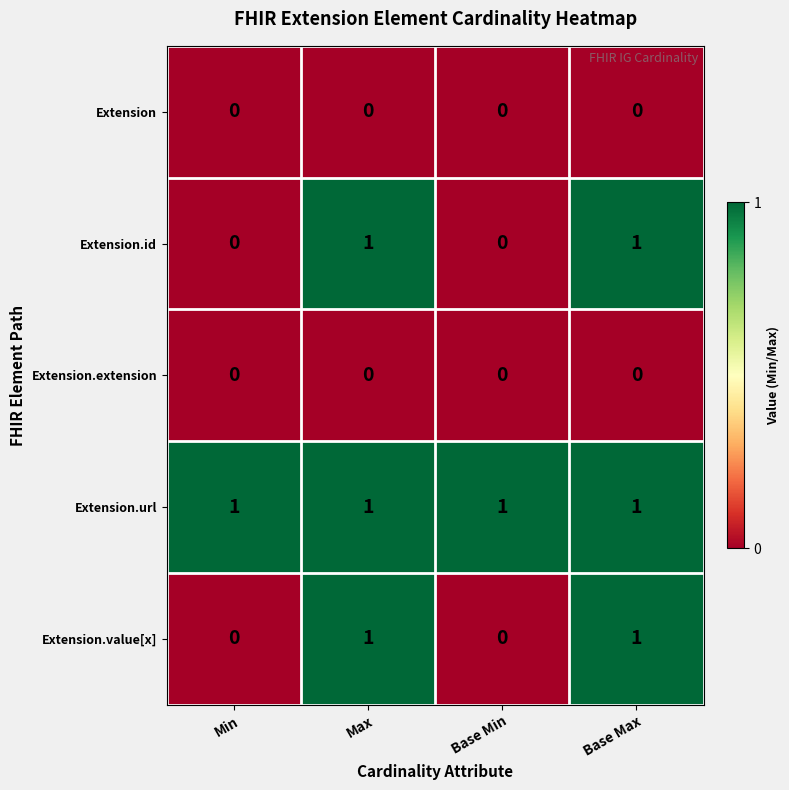

Which series has the largest total across all categories?

Extension.url